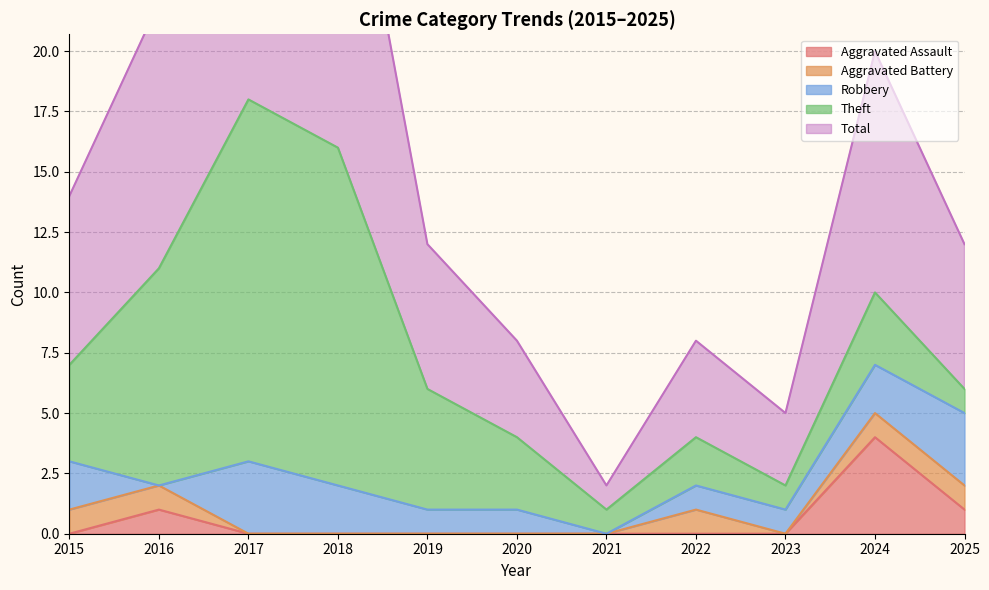

Which series ends up on top after the final intersection of Theft and Aggravated Assault?

Aggravated Assault